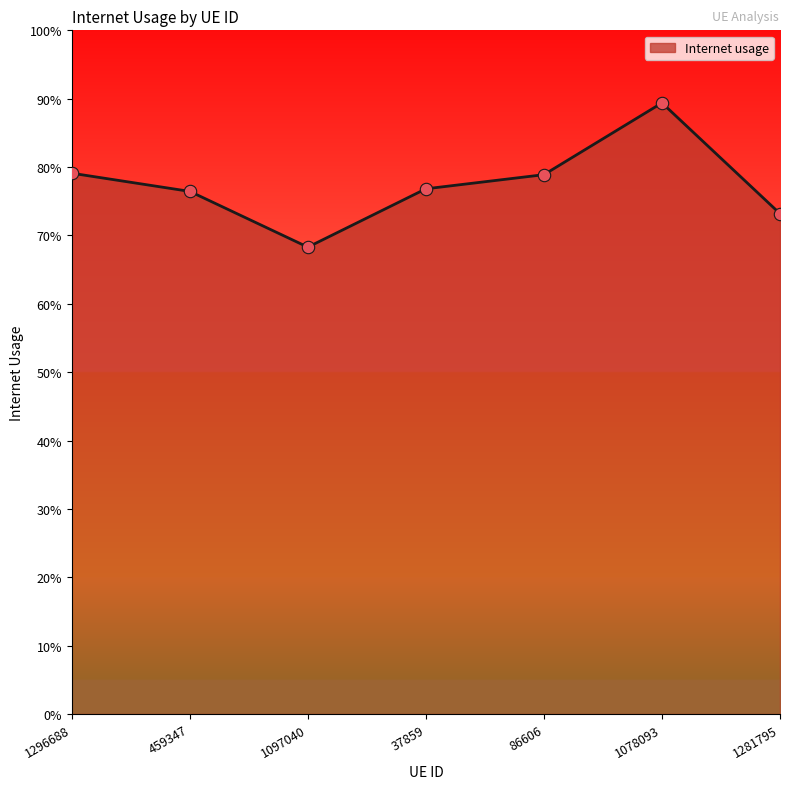

Does the chart have visible grid lines?

No